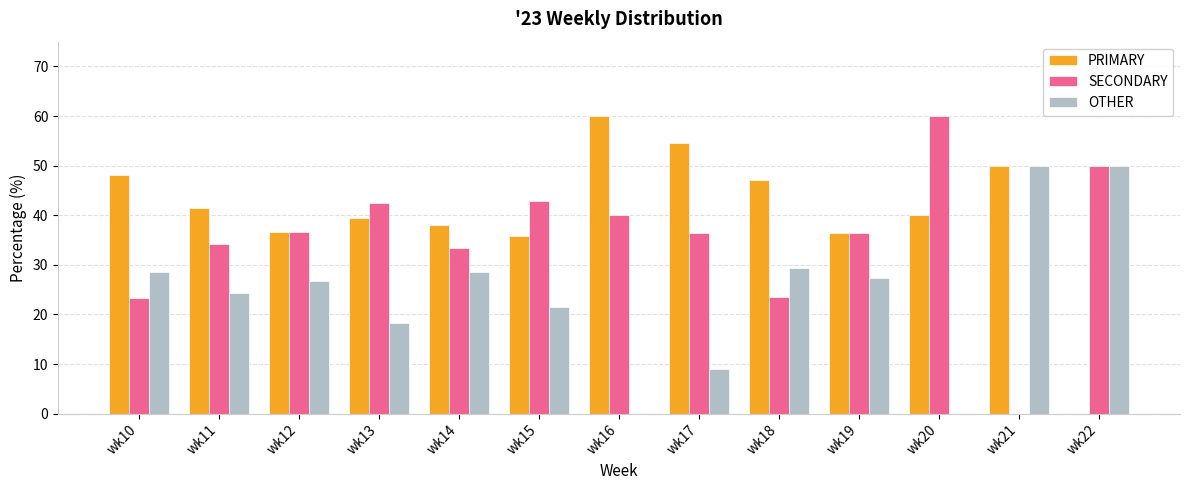

Are the bars grouped side by side (vs. stacked)?

Yes